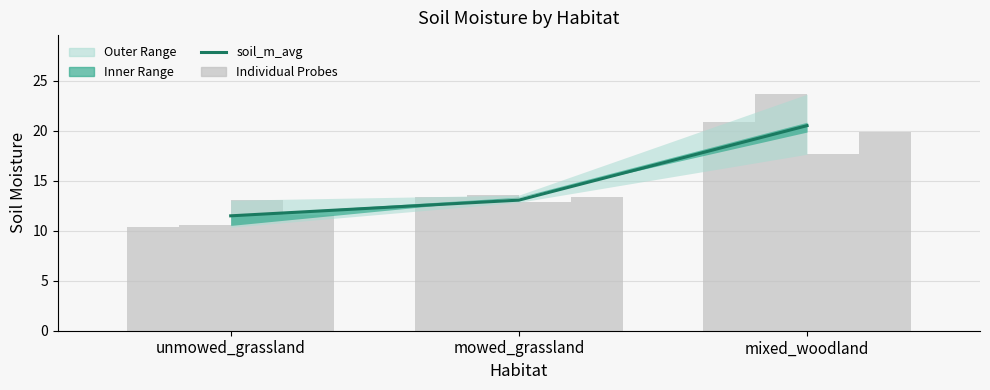

Which series changed the most between unmowed_grassland and mowed_grassland?

probe_1